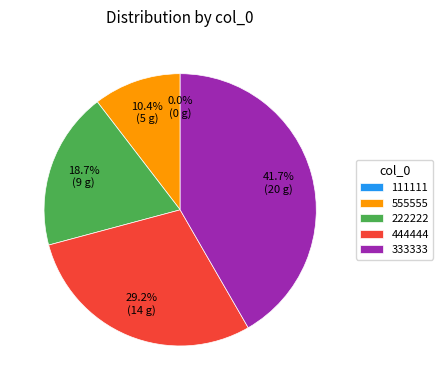

Between 222222 and 444444, which is larger?

444444